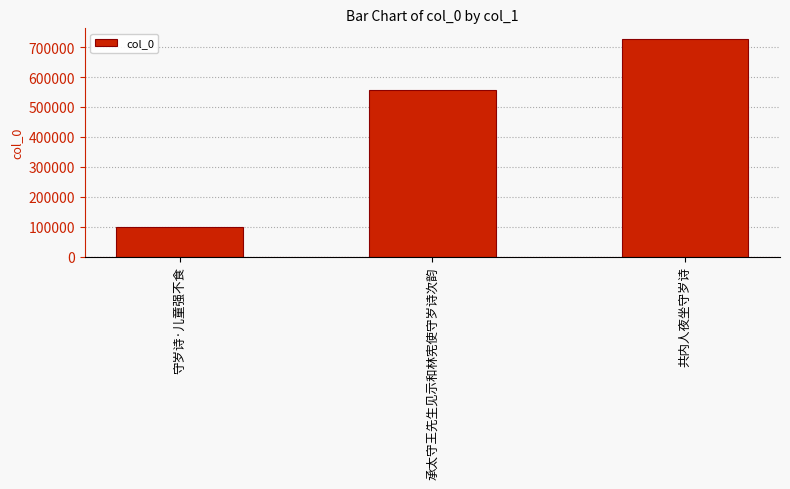

How many bars are there in total?

3